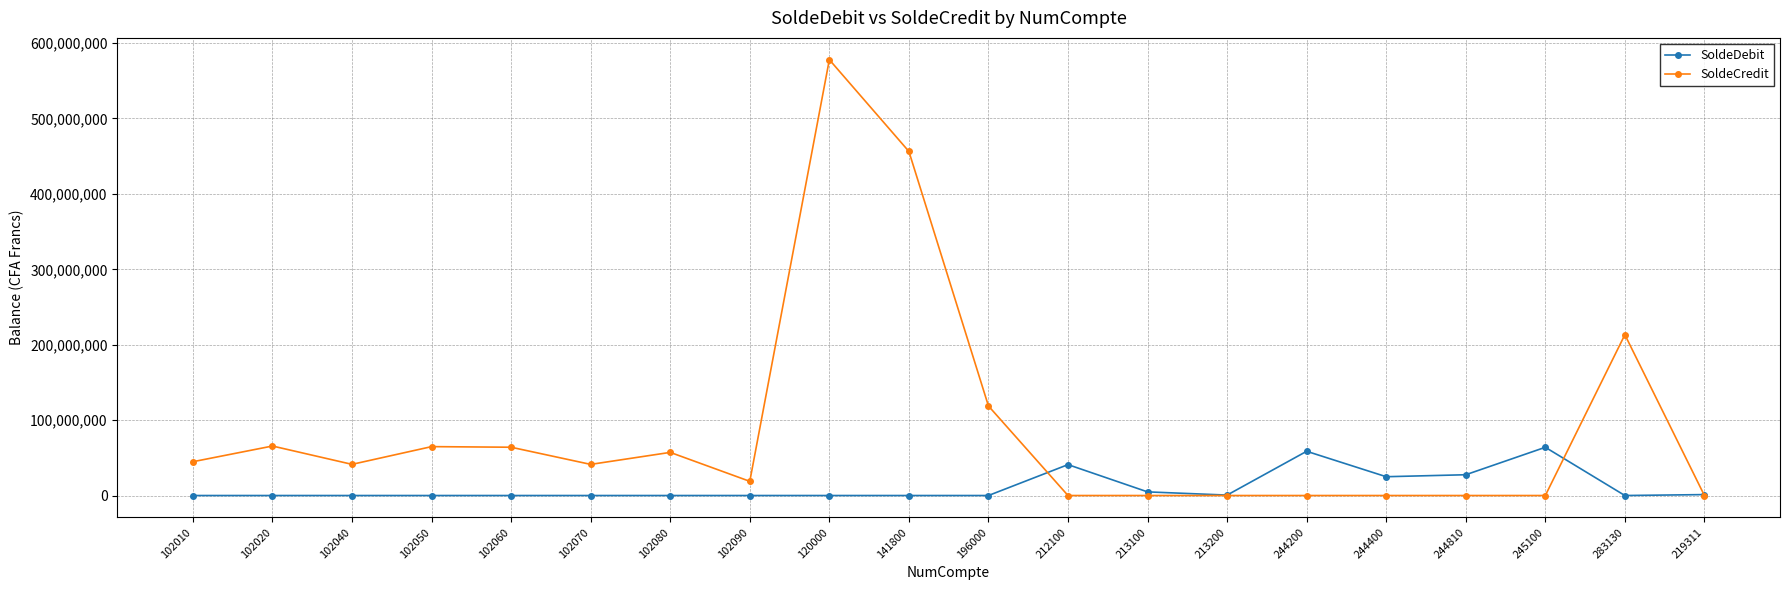

Which series has the largest range (max minus min)?

SoldeCredit